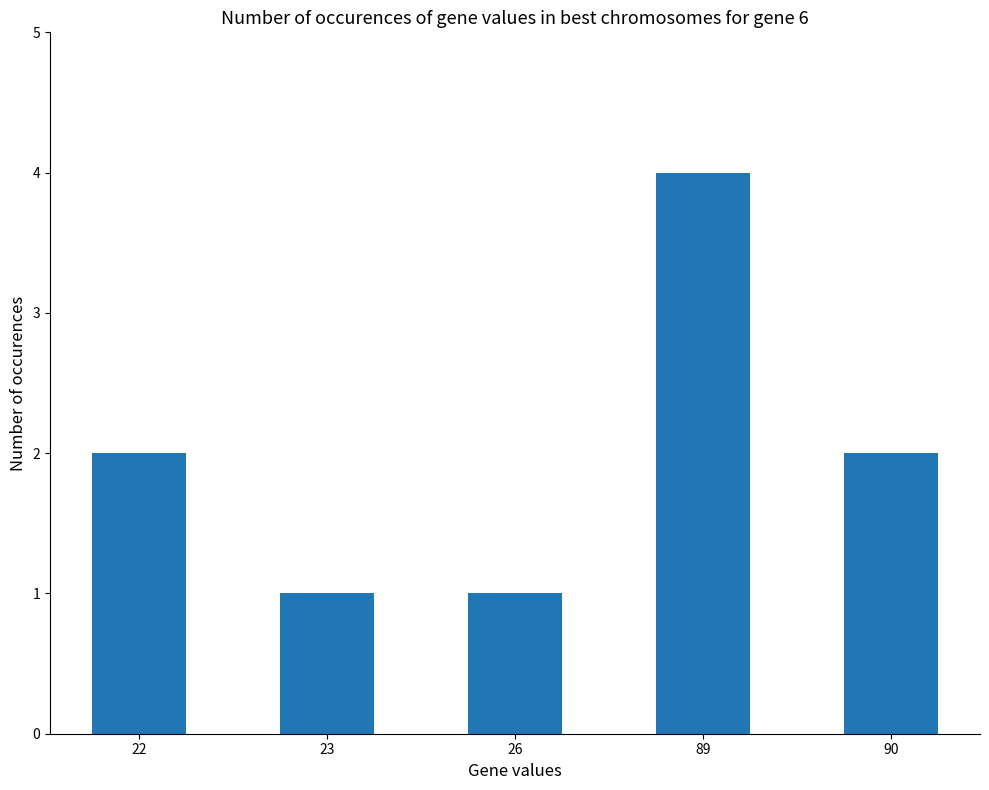

Read the value at 90.

2